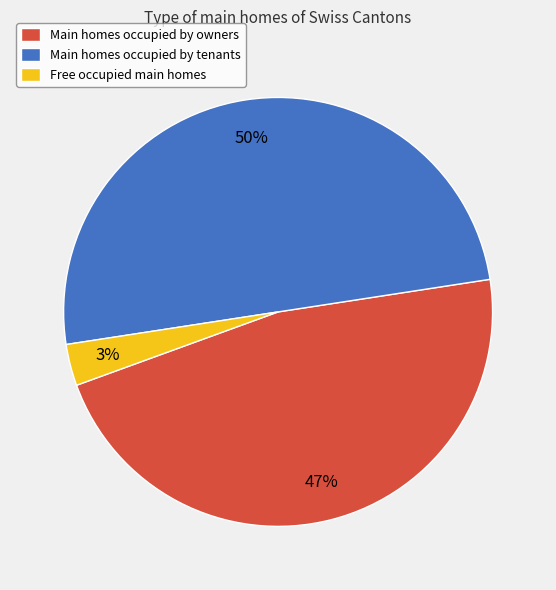

Which category has the smallest portion of the pie?

Free occupied main homes